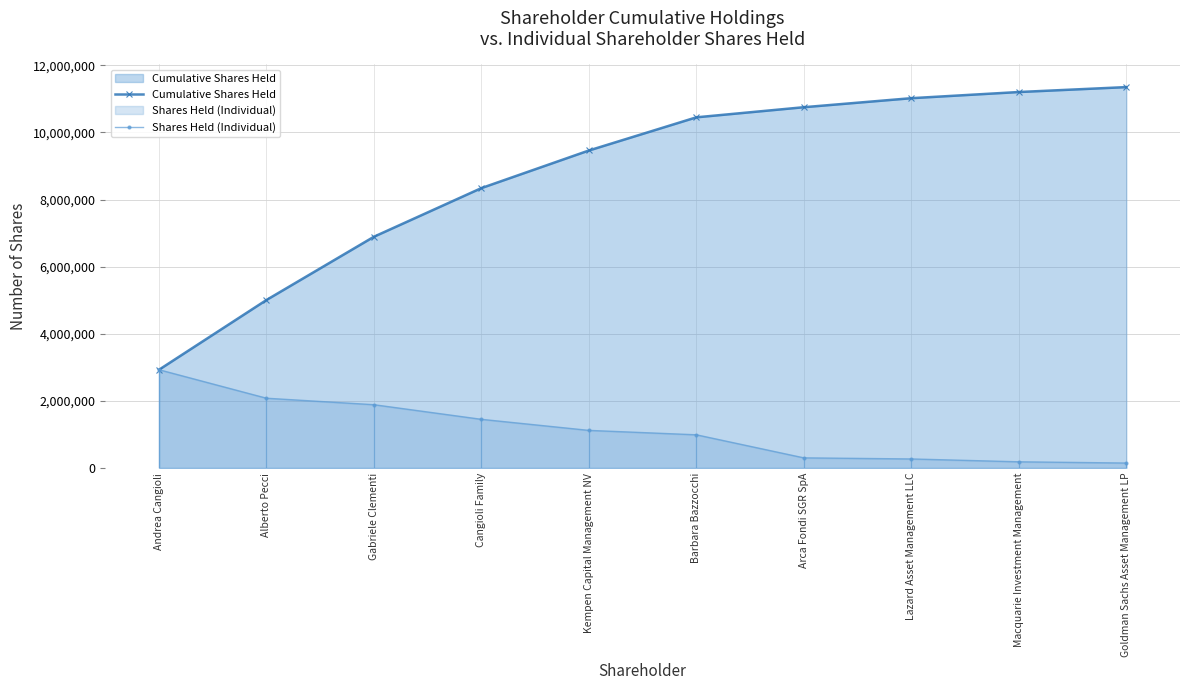

At how many categories does at least one series exceed 991778?

10